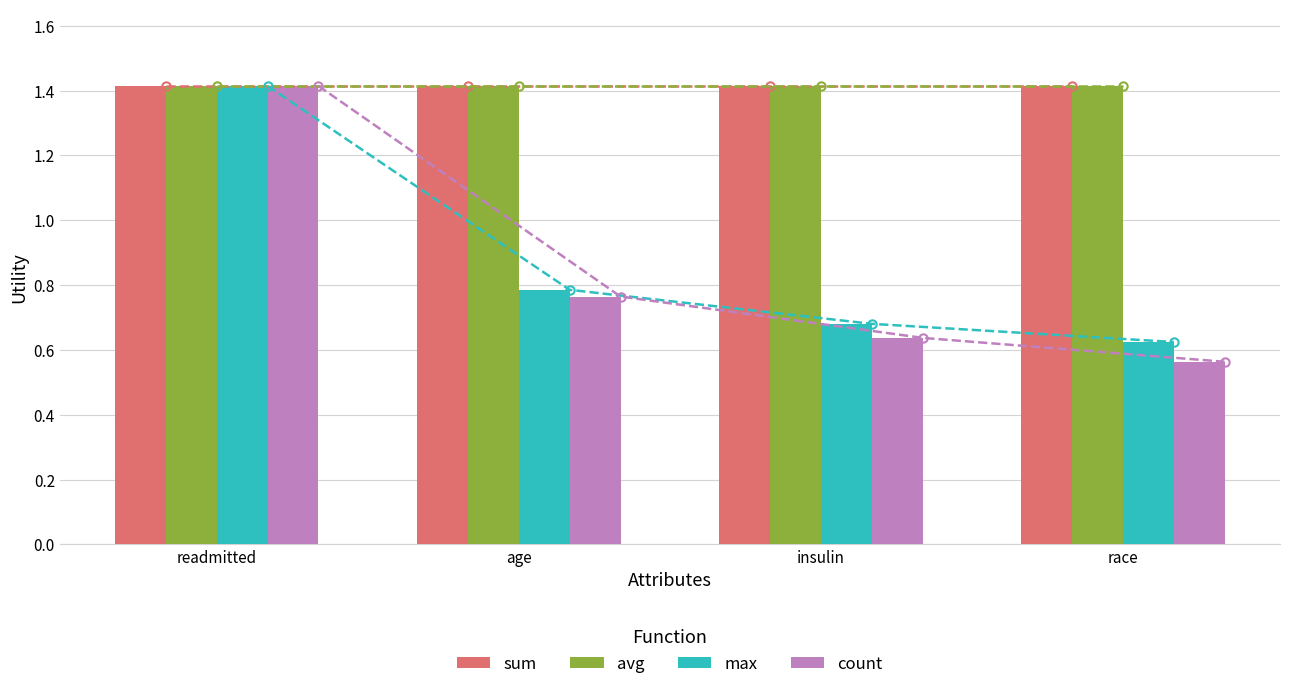

How many data points does each series have?

4